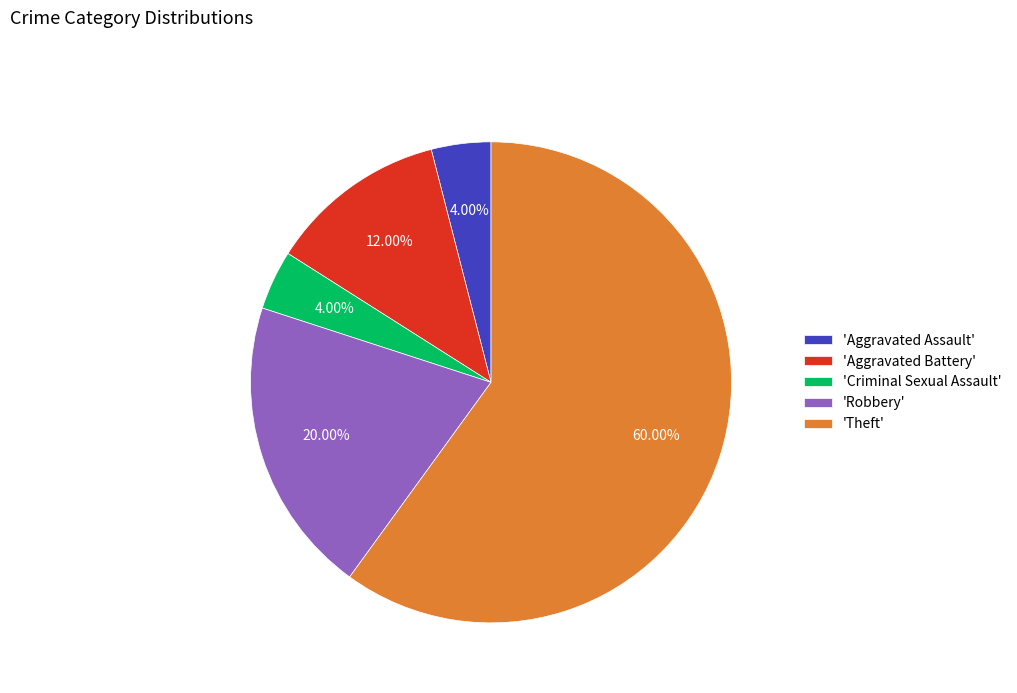

Which category has the biggest portion of the pie?

'Theft'